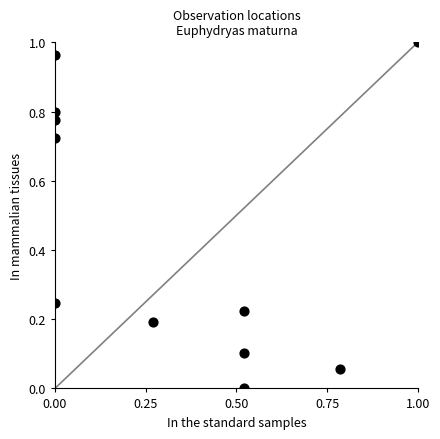

What is the average Y value?

0.5